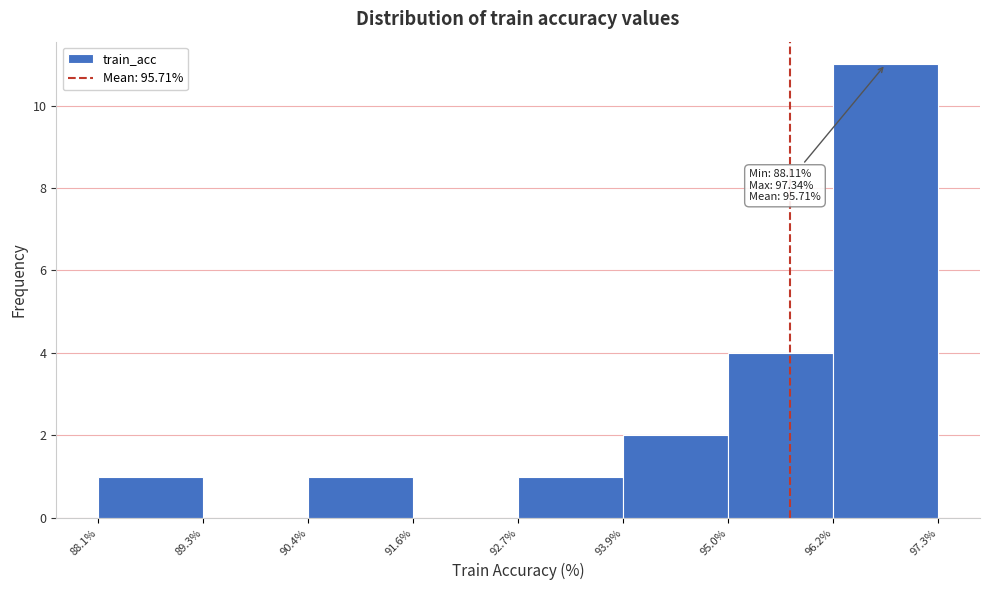

Which range on the x-axis has the tallest bar?

96.2% to 97.3%